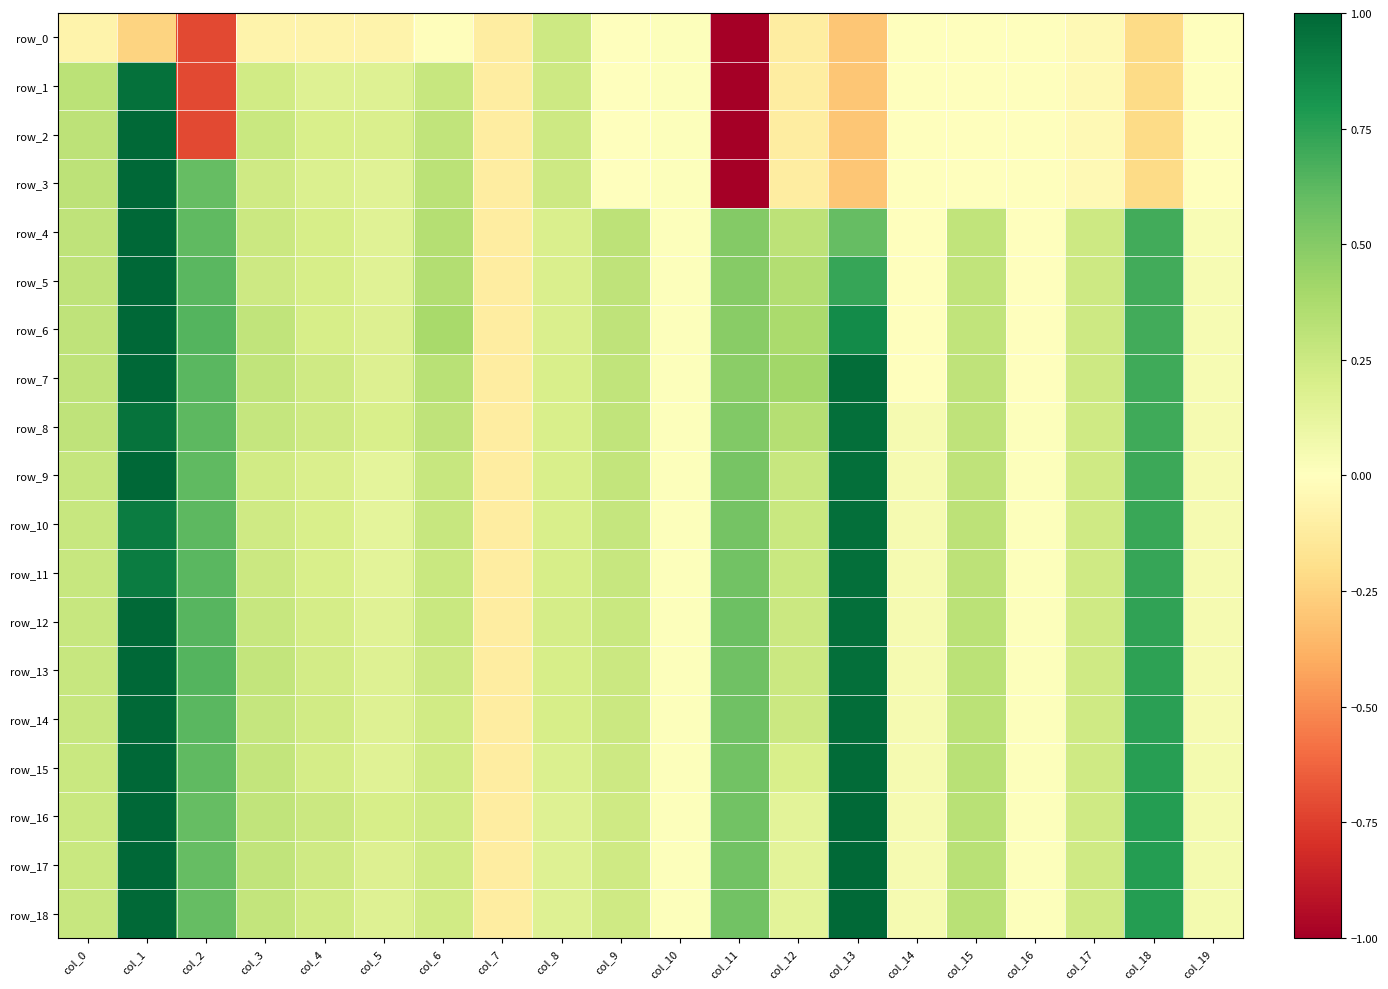

Which series has the largest total across all categories?

row_7